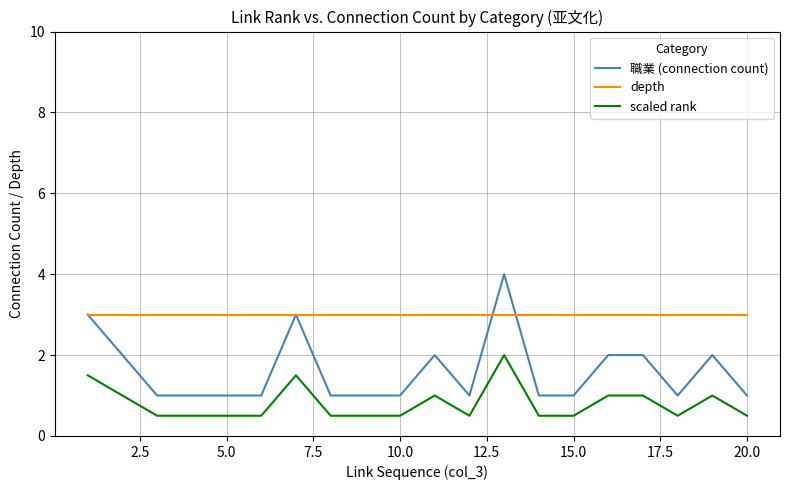

Which series has the largest total across all categories?

depth